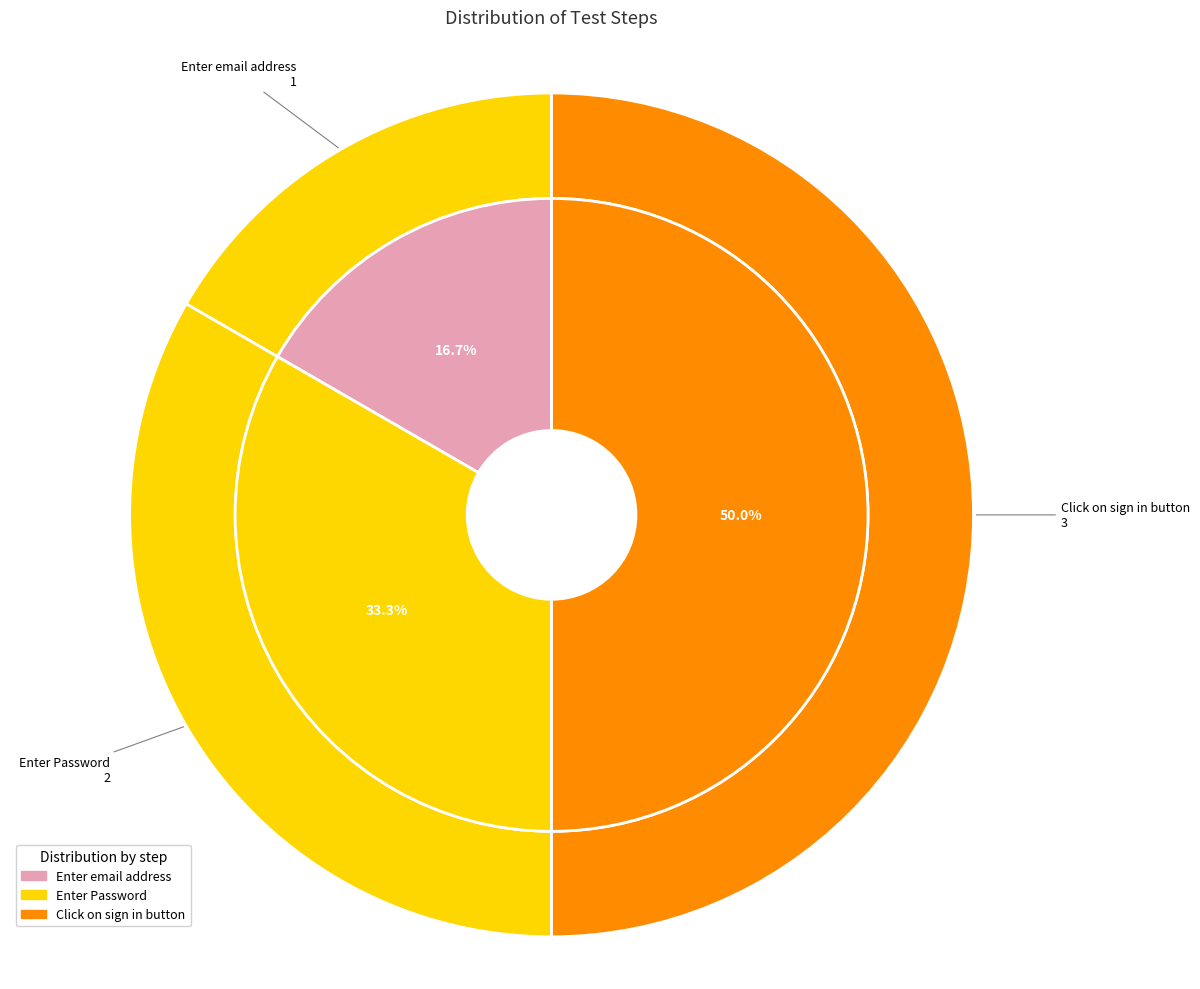

To the nearest percent, what is the average slice percentage?

33%